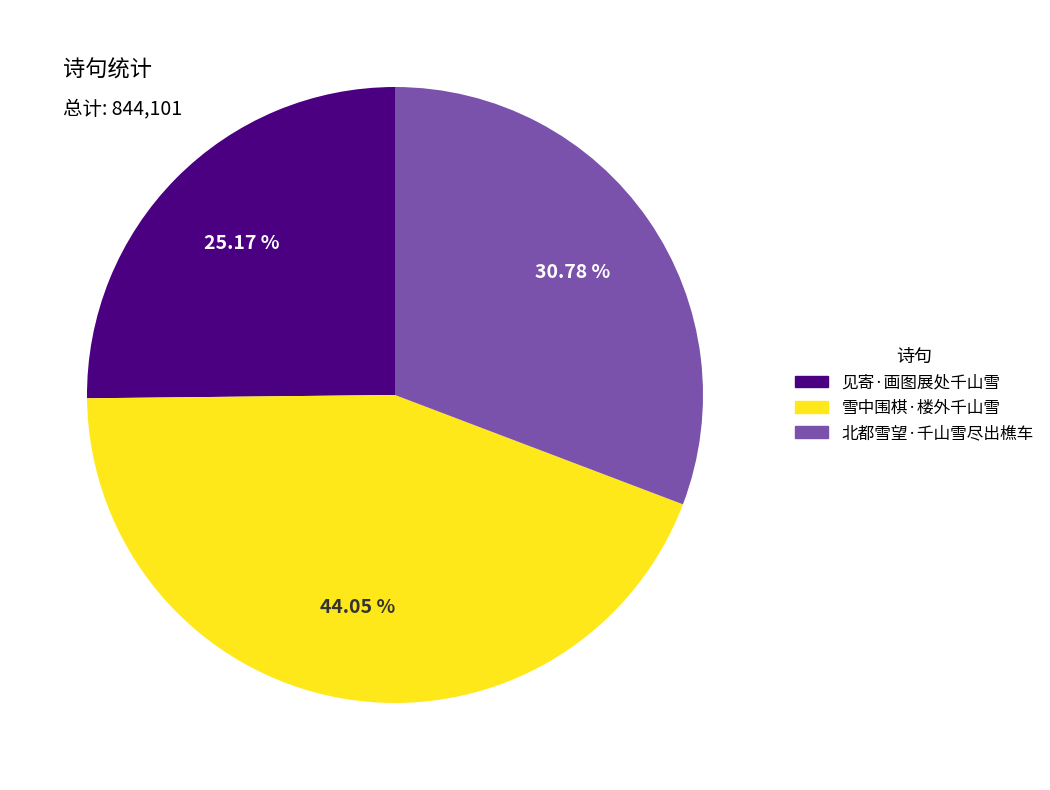

Is it true that 北都雪望·千山雪尽出樵车 is 21% of the pie?

False